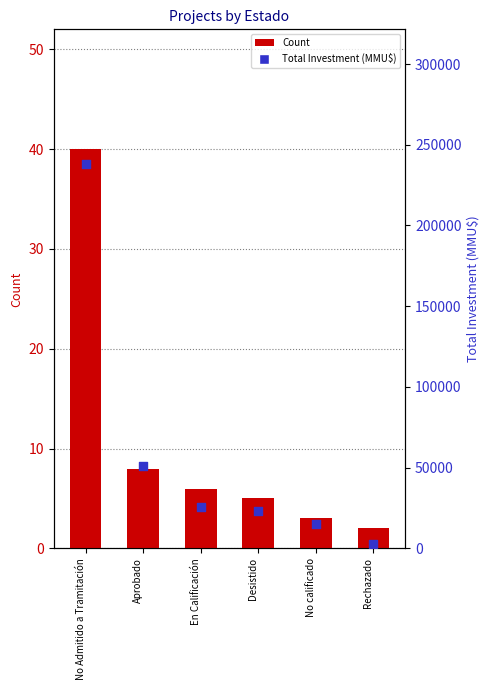

Which series has the widest spread of Y values?

Total Investment (MMU$)